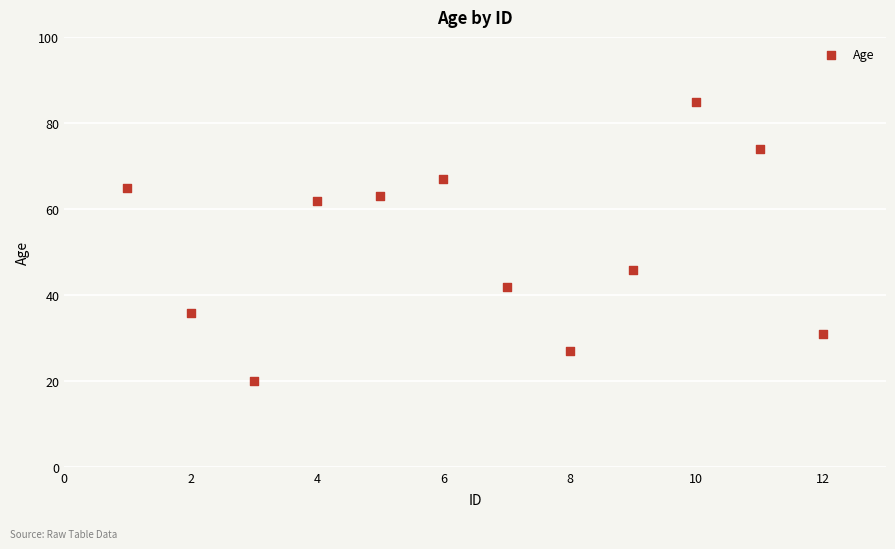

What Y value in the scatter plot is closest to 52?

46